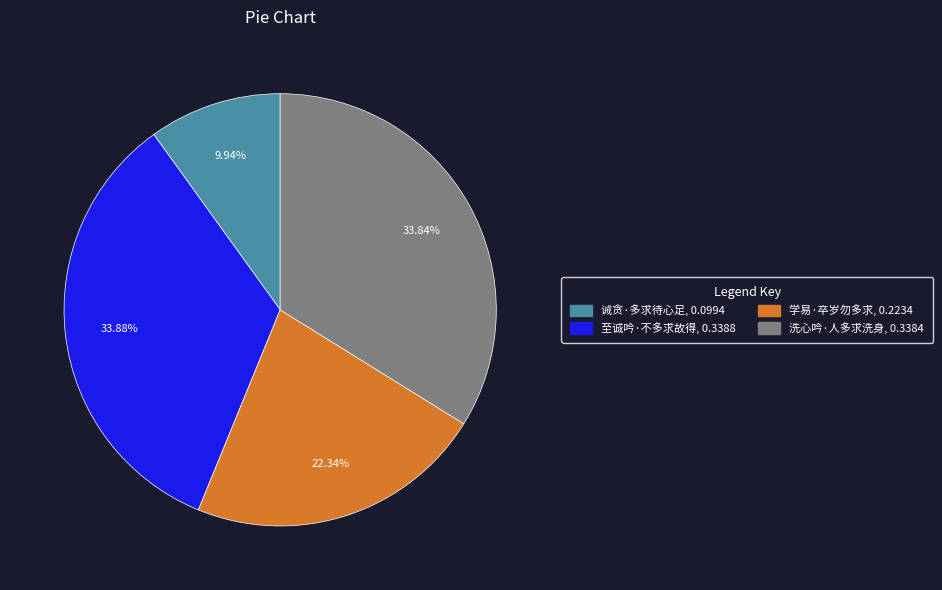

How many segments does this pie chart have?

4